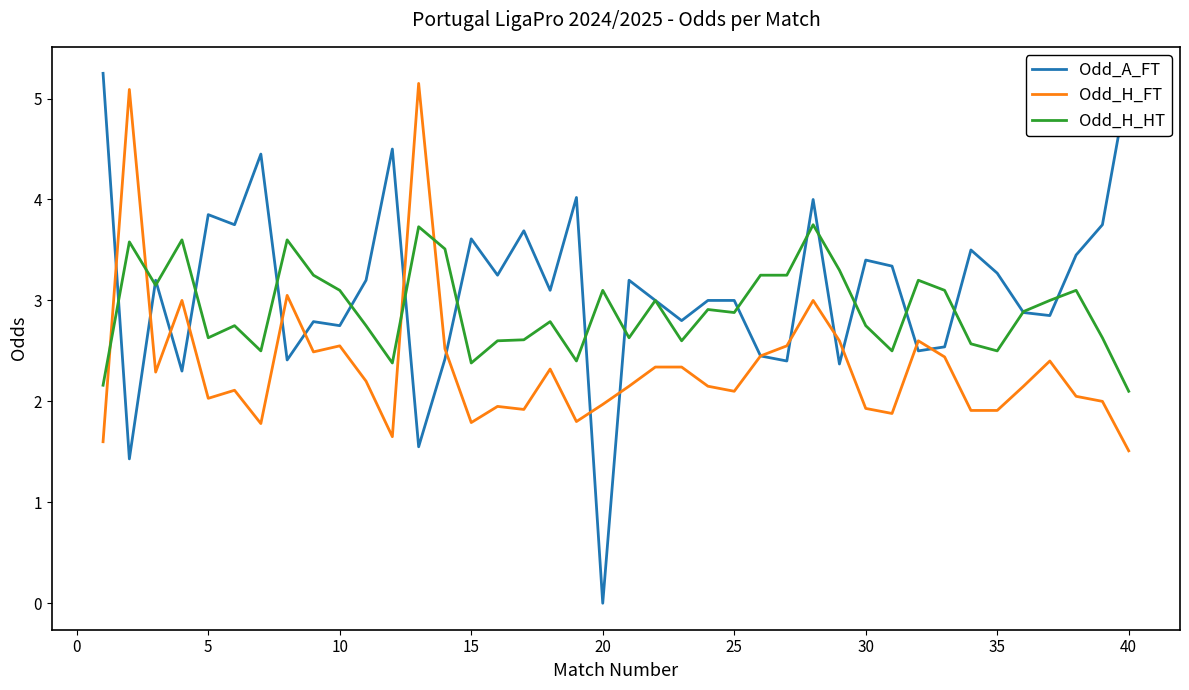

What is the lowest value of the Odd_H_FT series?

1.5